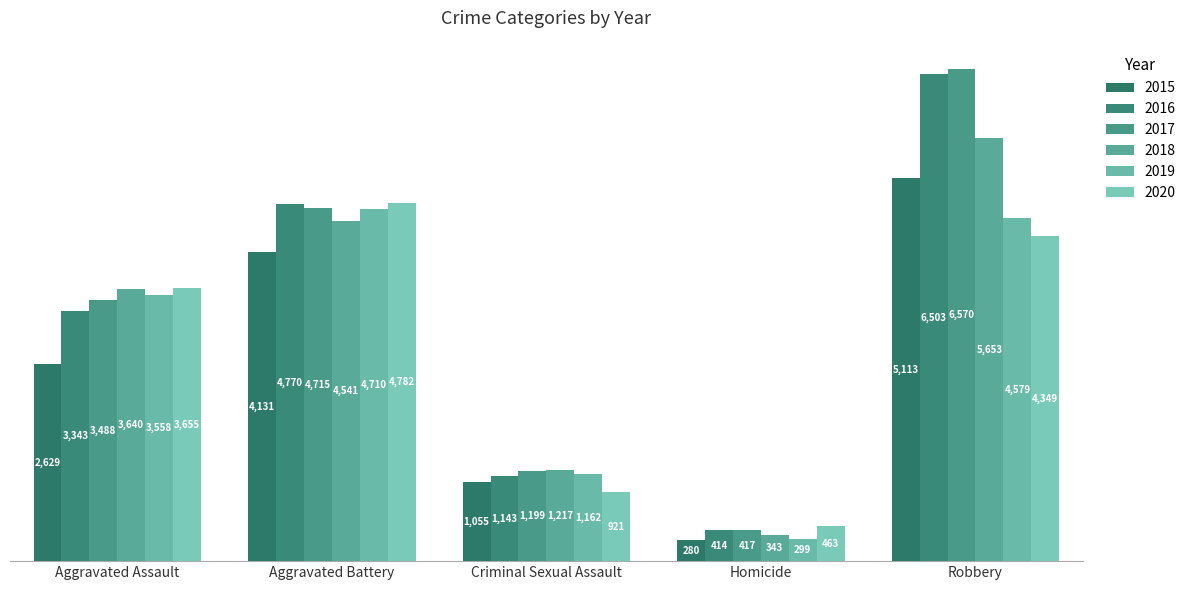

The value of 2015 at Aggravated Battery is 4131. True or false?

True